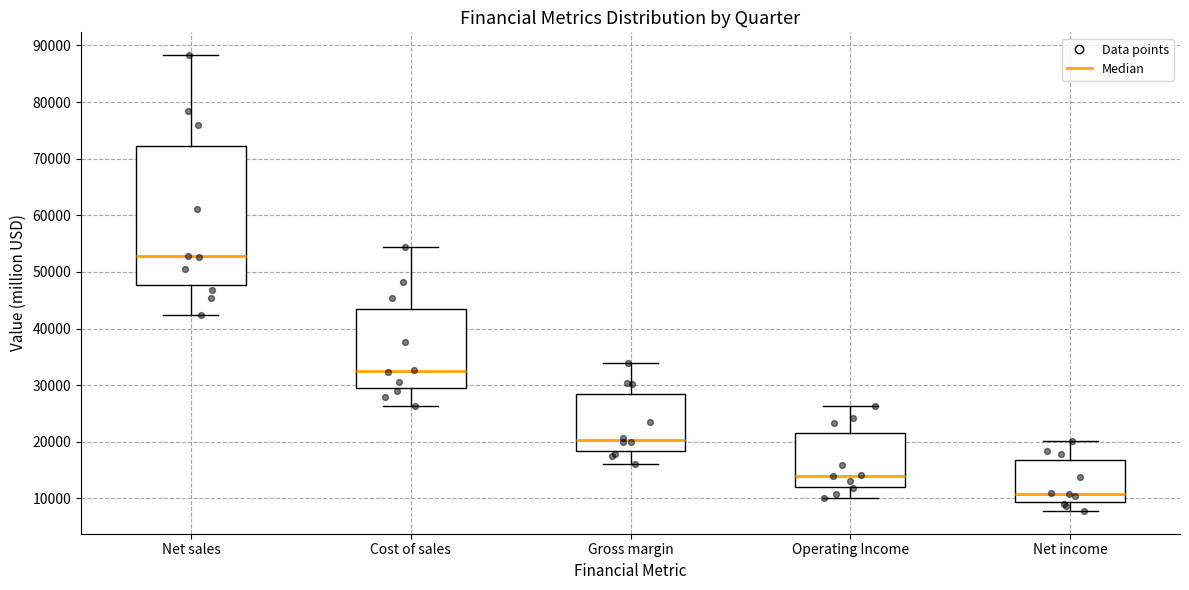

Which box is the tallest, from its lower edge to its upper edge?

Net sales